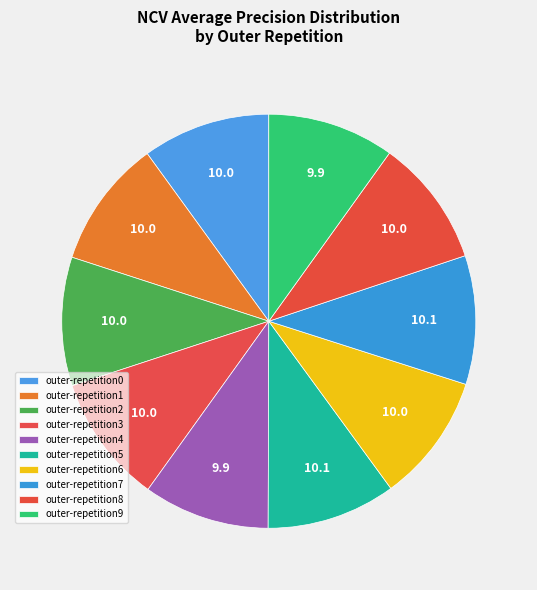

The outer-repetition6 slice represents 22% of the pie. True or false?

False